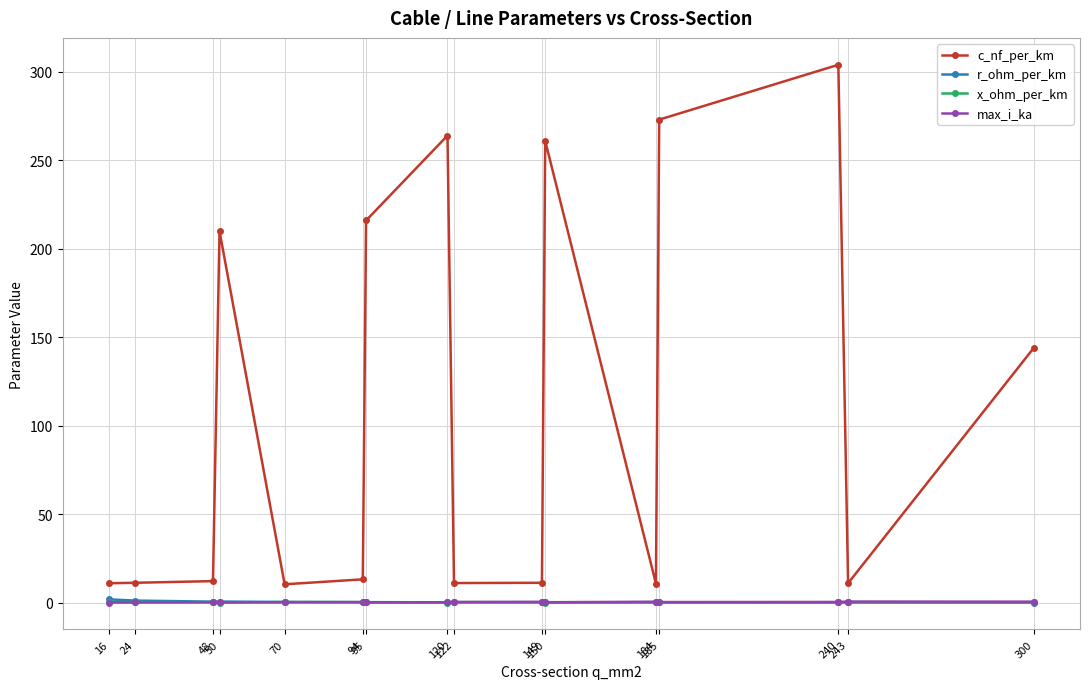

What is the difference between the maximum and second lowest values in the r_ohm_per_km series?

1.8